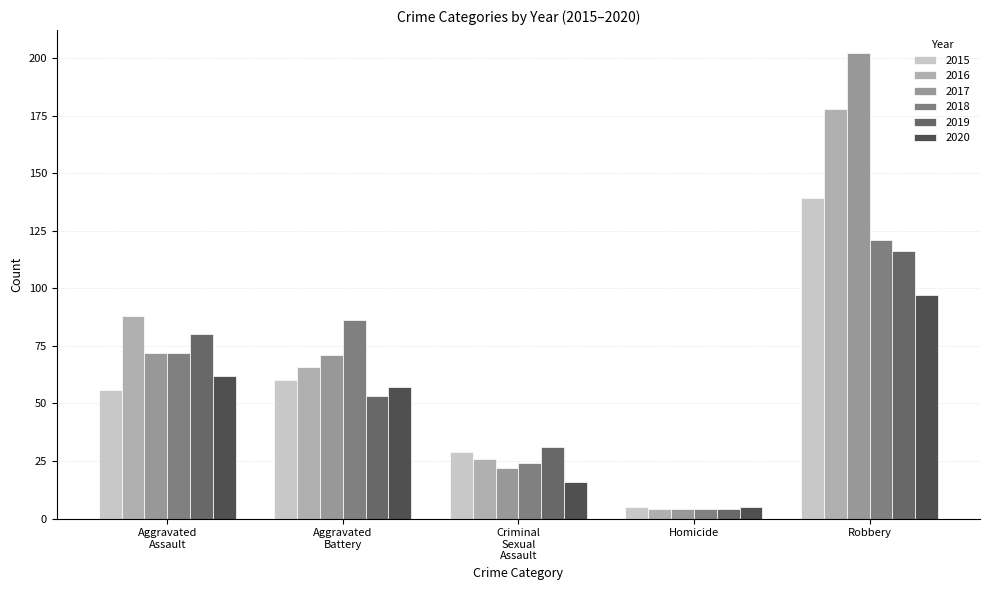

At which label does 2019 first exceed 53?

Aggravated
Assault